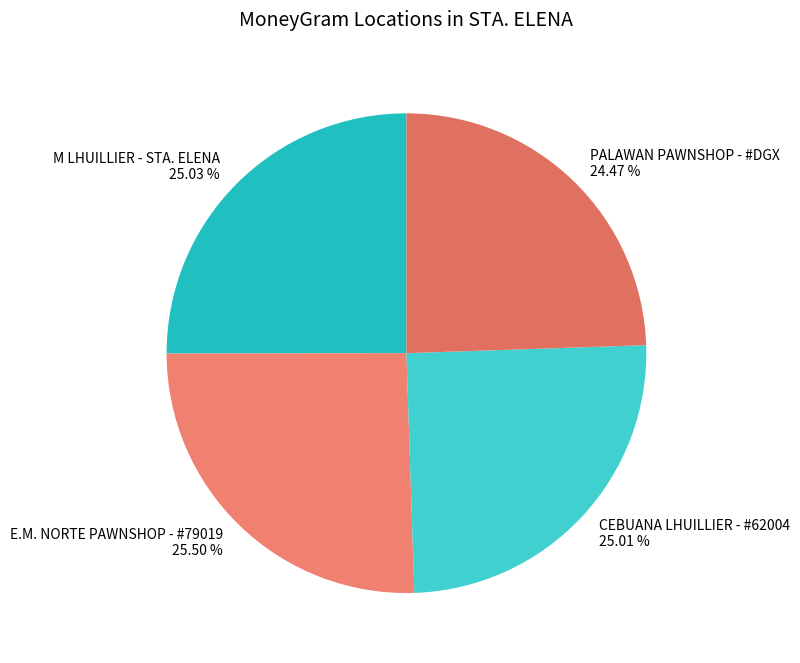

Which has a higher value, PALAWAN PAWNSHOP - #DGX or M LHUILLIER - STA. ELENA?

M LHUILLIER - STA. ELENA